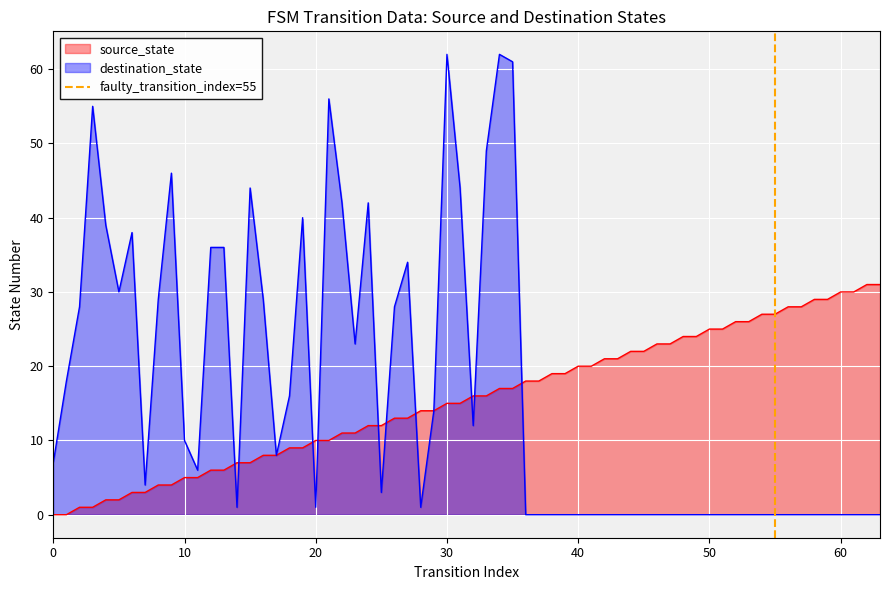

The value of destination_state at 60 is -24. True or false?

False